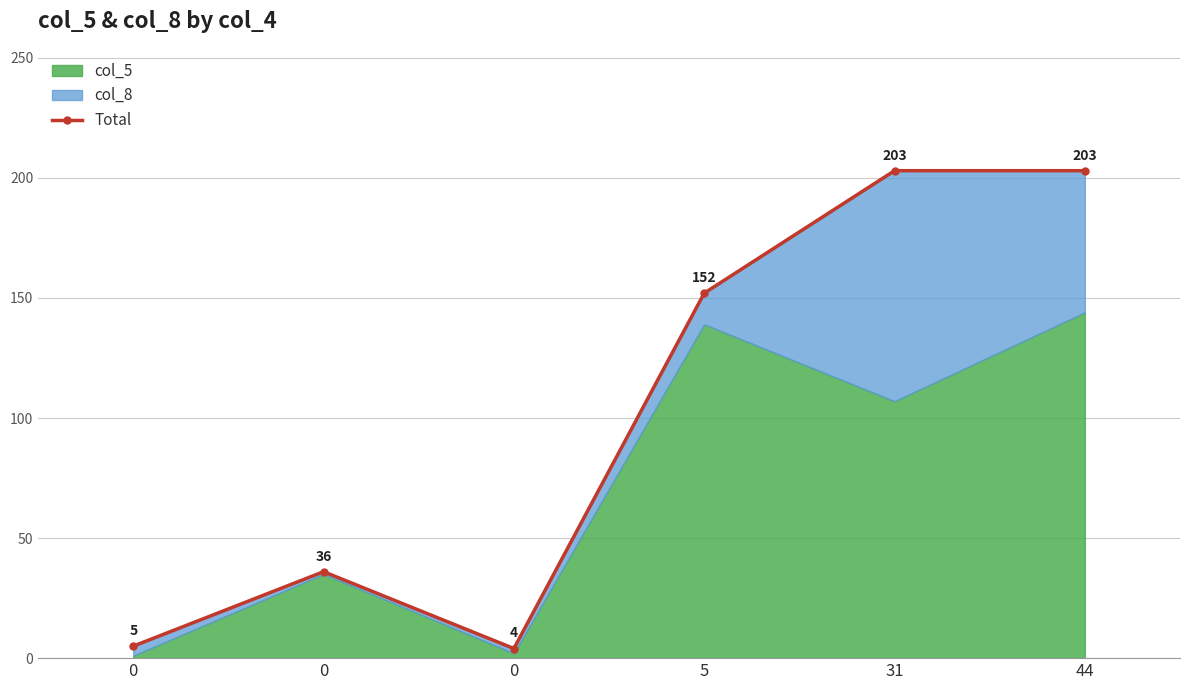

Reading left to right, what are all the values shown in this chart?

5	36	4	152	203	203